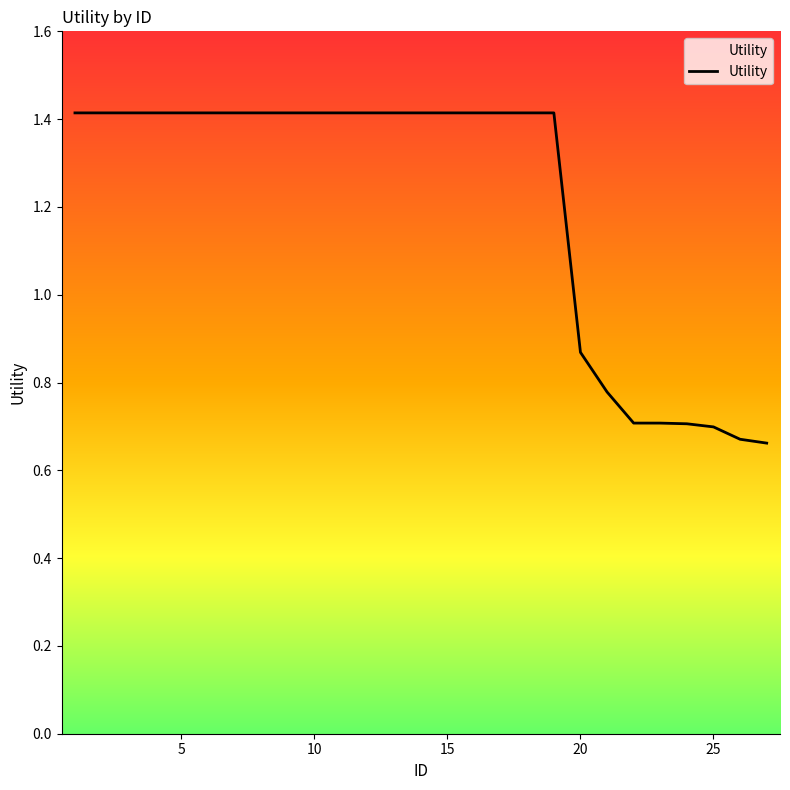

What is the maximum value shown in the chart?

1.4